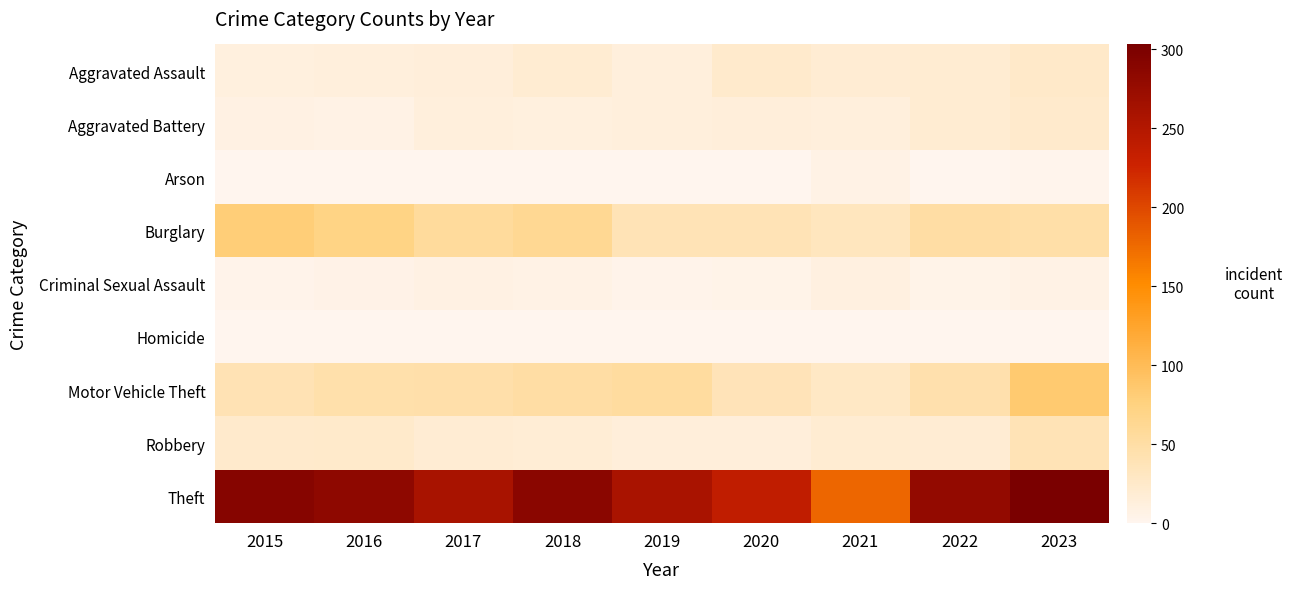

At 2022, list the series in order from smallest to largest.

Arson, Homicide, Criminal Sexual Assault, Robbery, Aggravated Assault, Aggravated Battery, Motor Vehicle Theft, Burglary, Theft